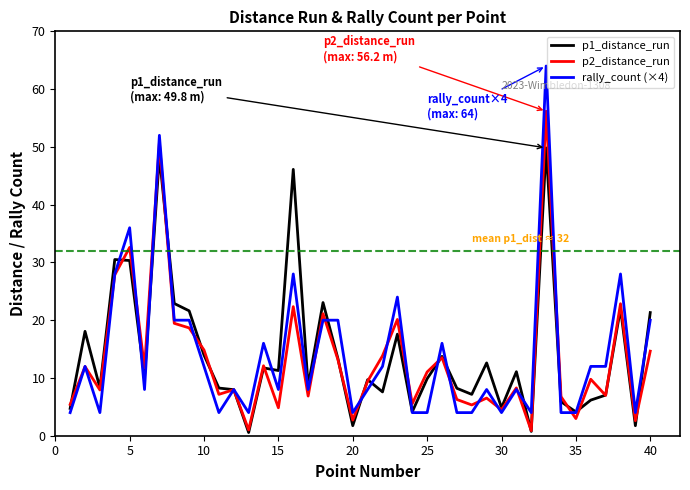

List the series in order of their peak value, lowest first.

p1_distance_run, p2_distance_run, rally_count (×4)